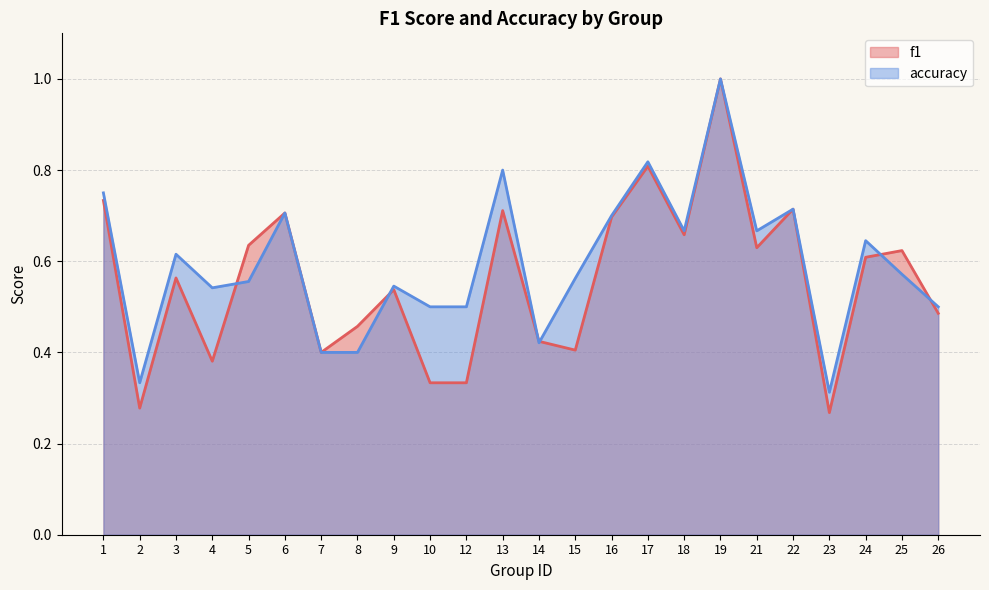

What is the value of the accuracy point at the 23rd from the left?

0.6